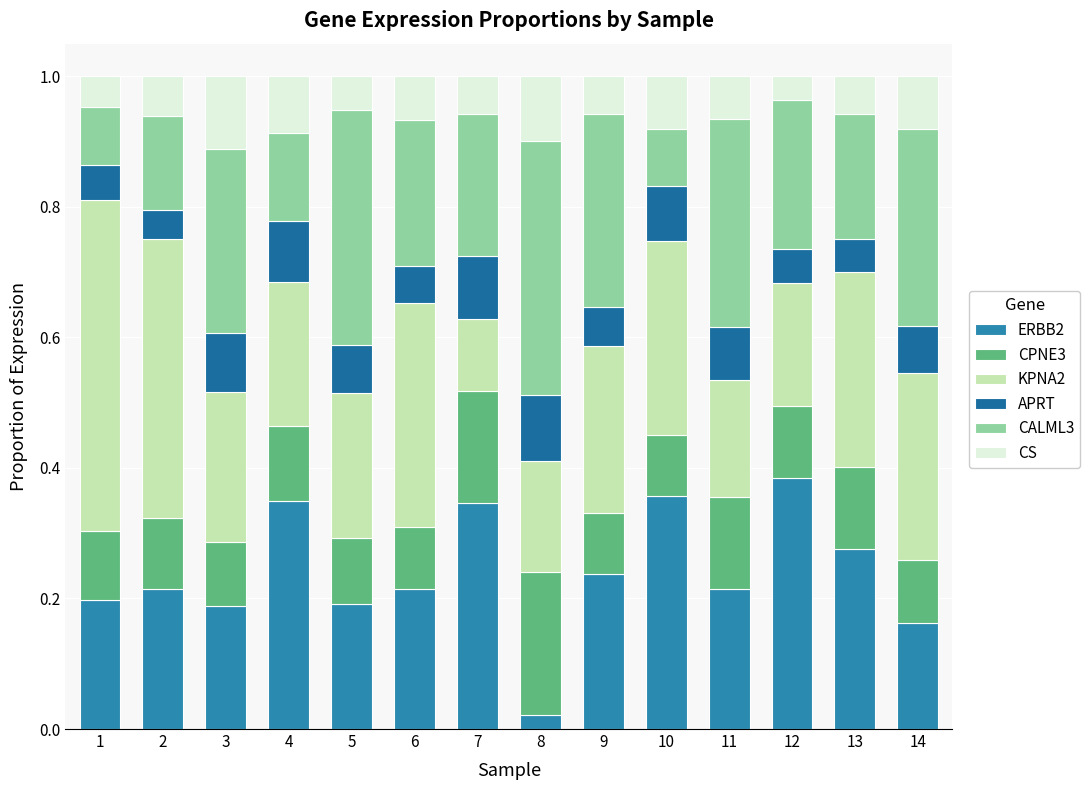

What is the total value across all series at 11?

1.0